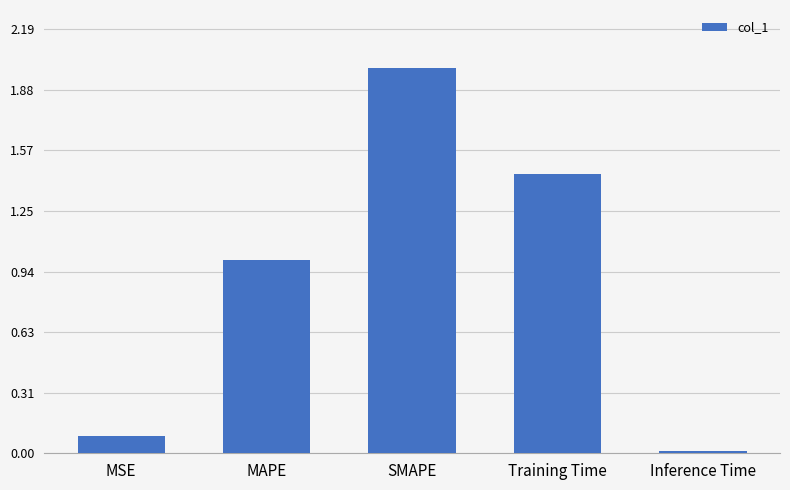

What is the label of the 2nd bar from the right?

Training Time